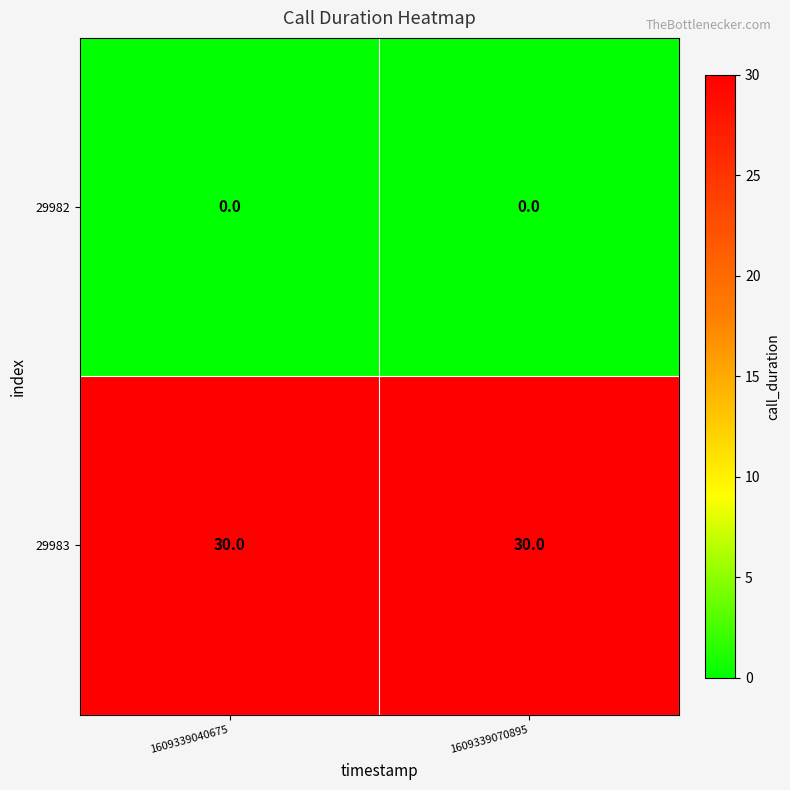

Reading right to left, extract all data points from this chart.

29982: 0	0
29983: 30	30